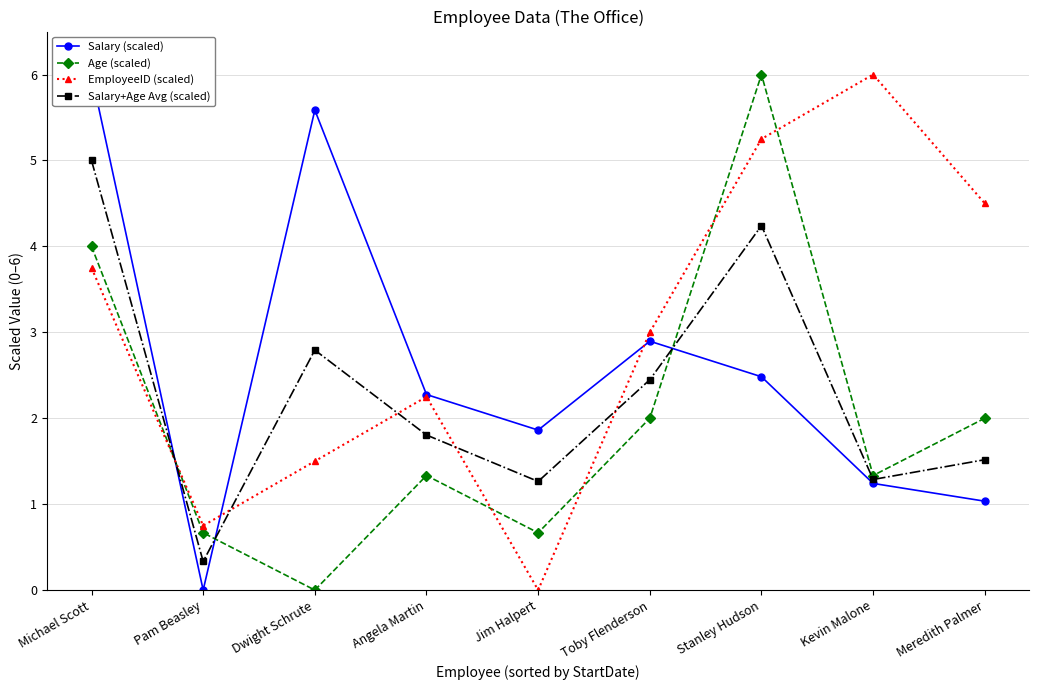

How many times do Age (scaled) and EmployeeID (scaled) cross each other?

5